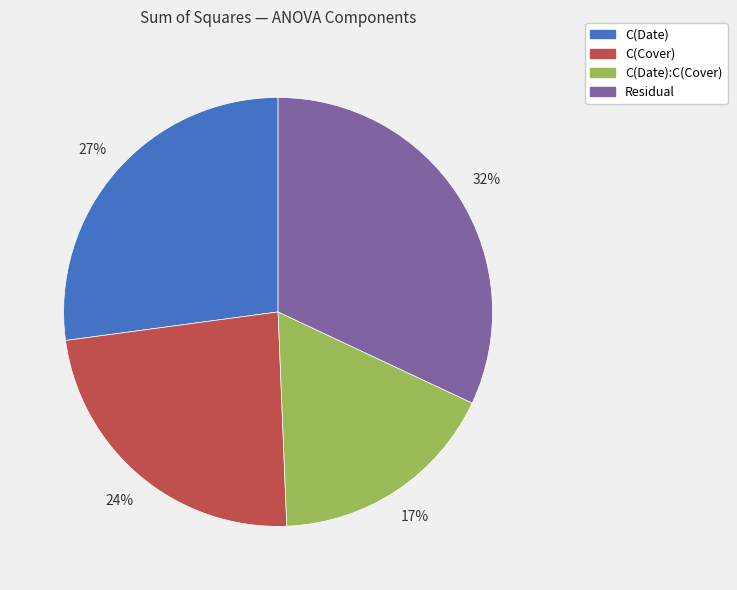

Does any single category account for the majority?

No